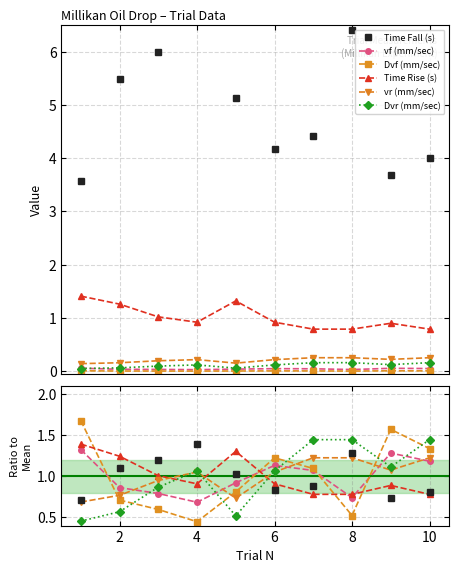

Does the chart have visible grid lines?

Yes